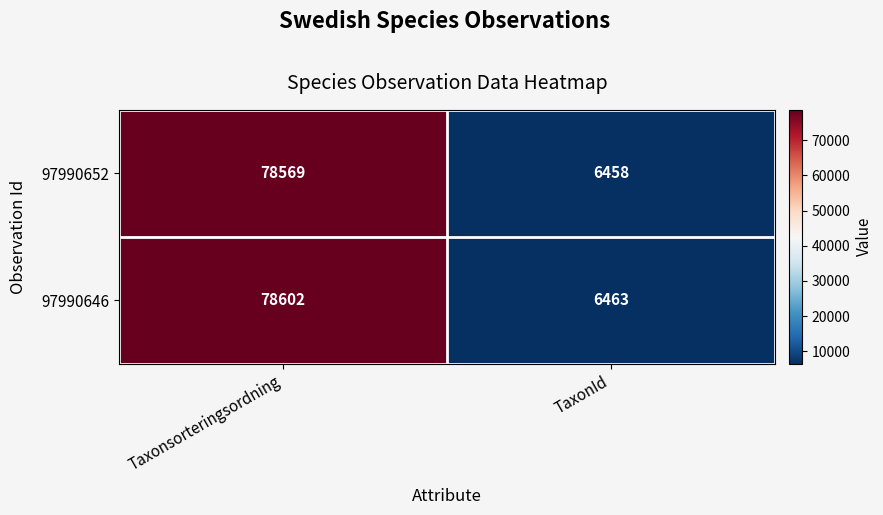

True or false: 97990646 has a value of 78602 at Taxonsorteringsordning.

True